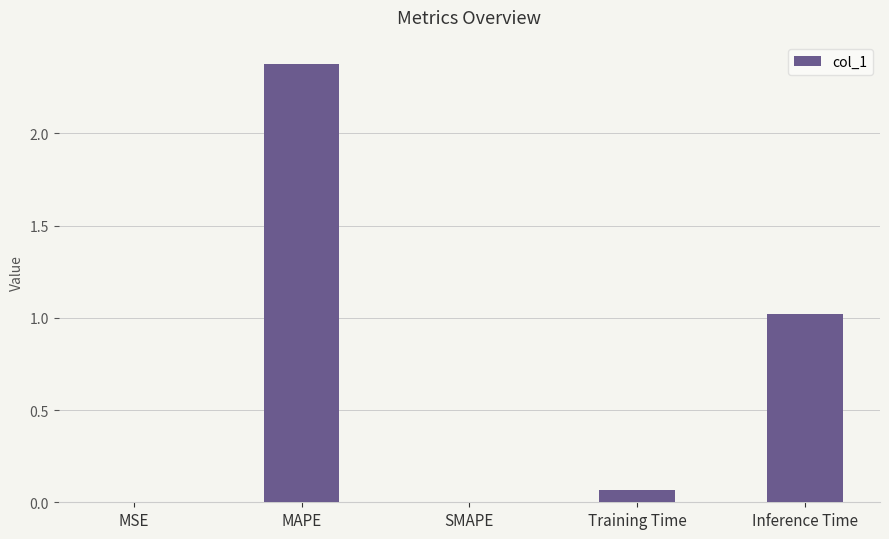

How many categories are shown in the chart?

5